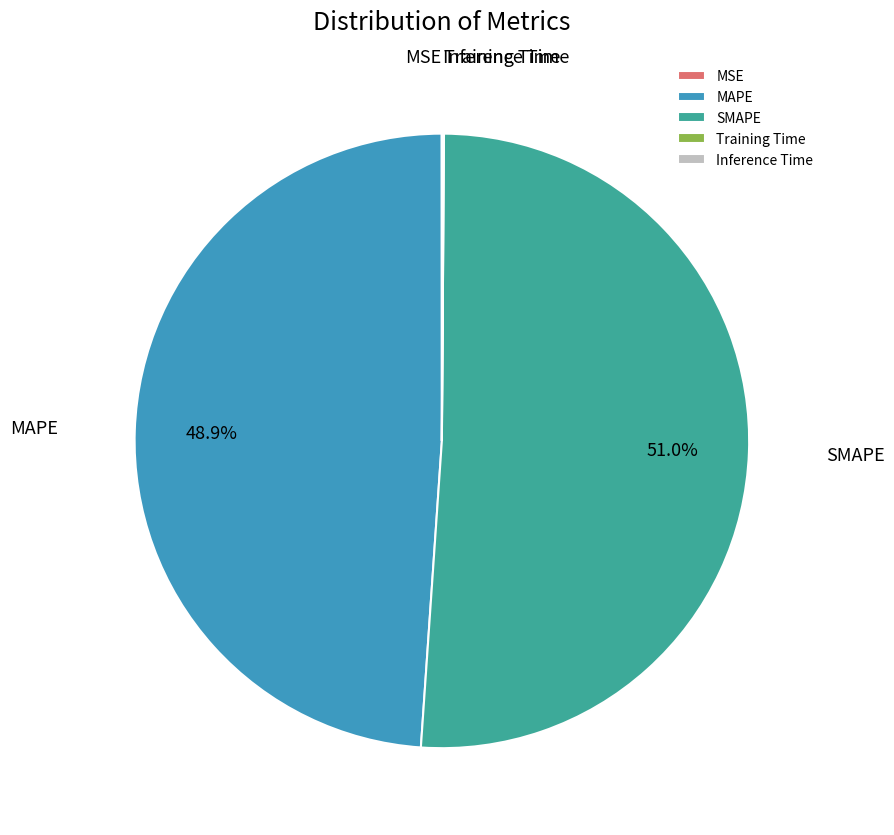

Which category accounts for the majority?

SMAPE